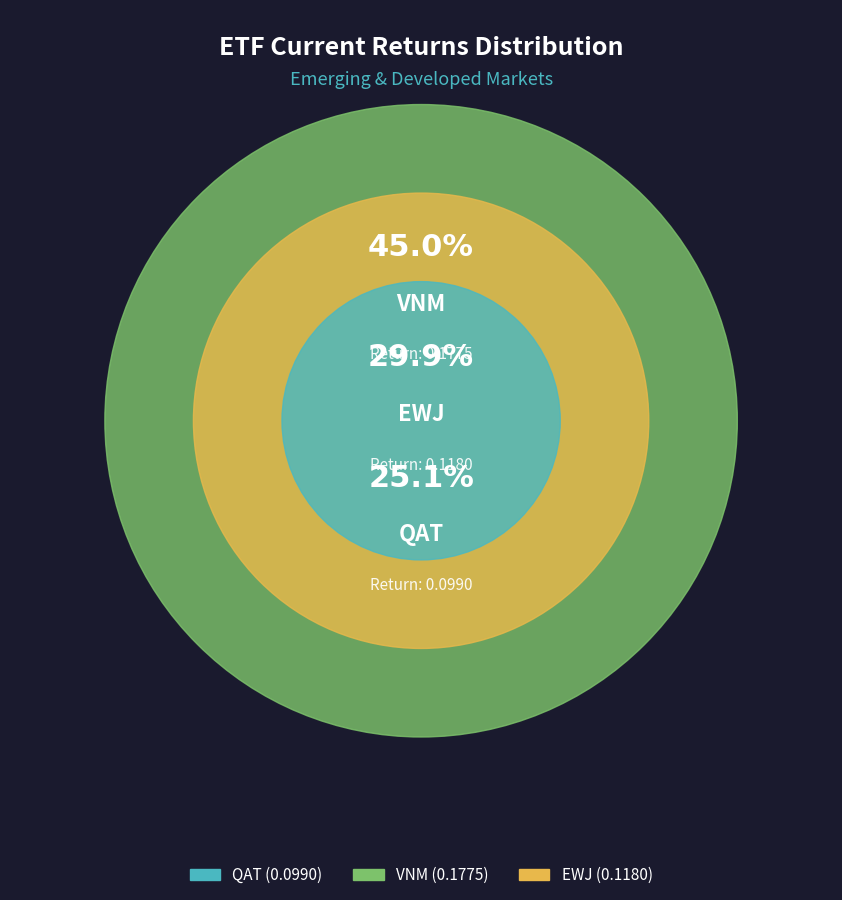

Which category has the biggest portion of the pie?

VNM